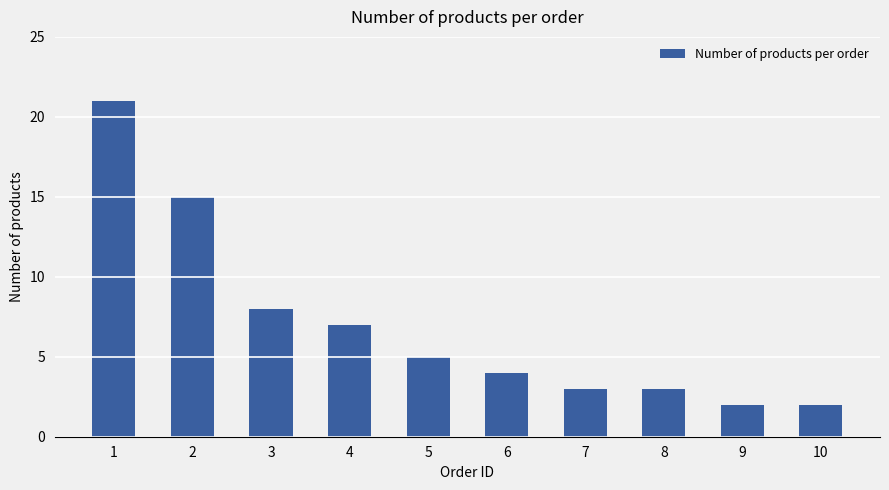

What is the greatest value displayed?

21